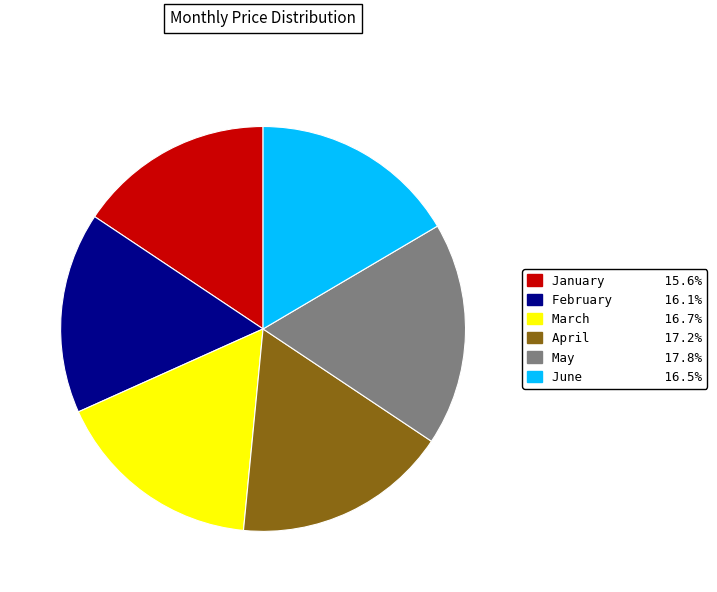

What is the ratio of the value at February to the value at April?

0.9